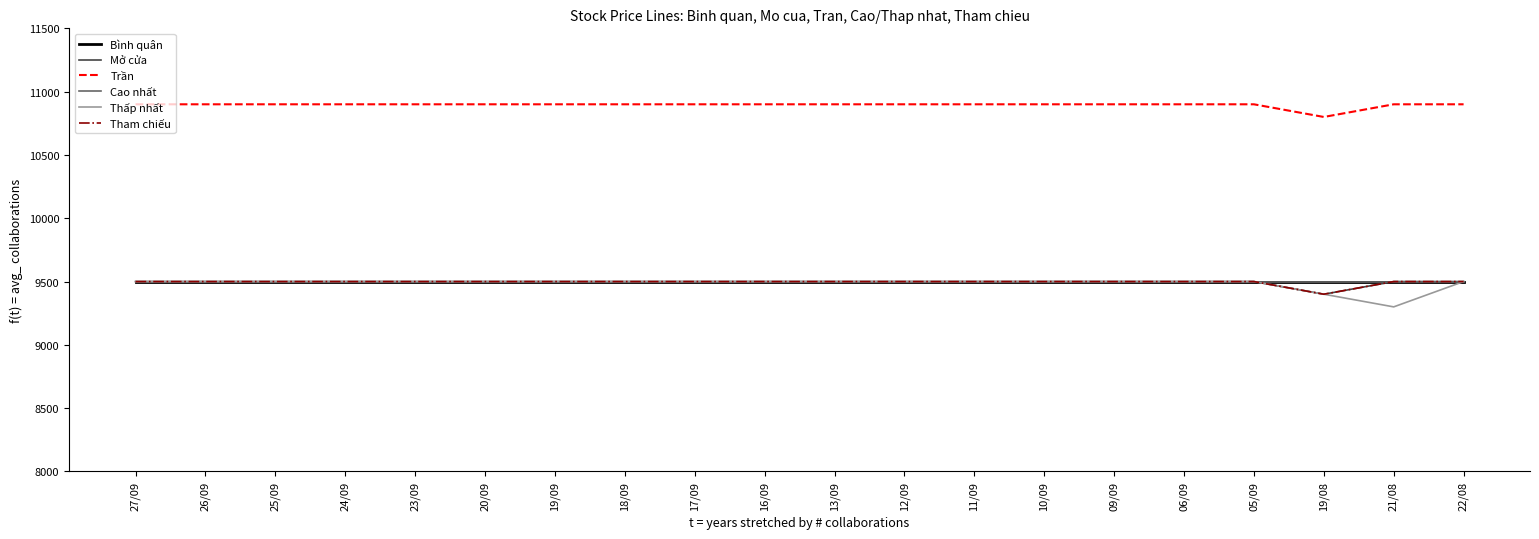

List the labels in order of Mở cửa value, largest first.

27/09, 26/09, 25/09, 24/09, 23/09, 20/09, 19/09, 18/09, 17/09, 16/09, 13/09, 12/09, 11/09, 10/09, 09/09, 06/09, 05/09, 21/08, 22/08, 19/08